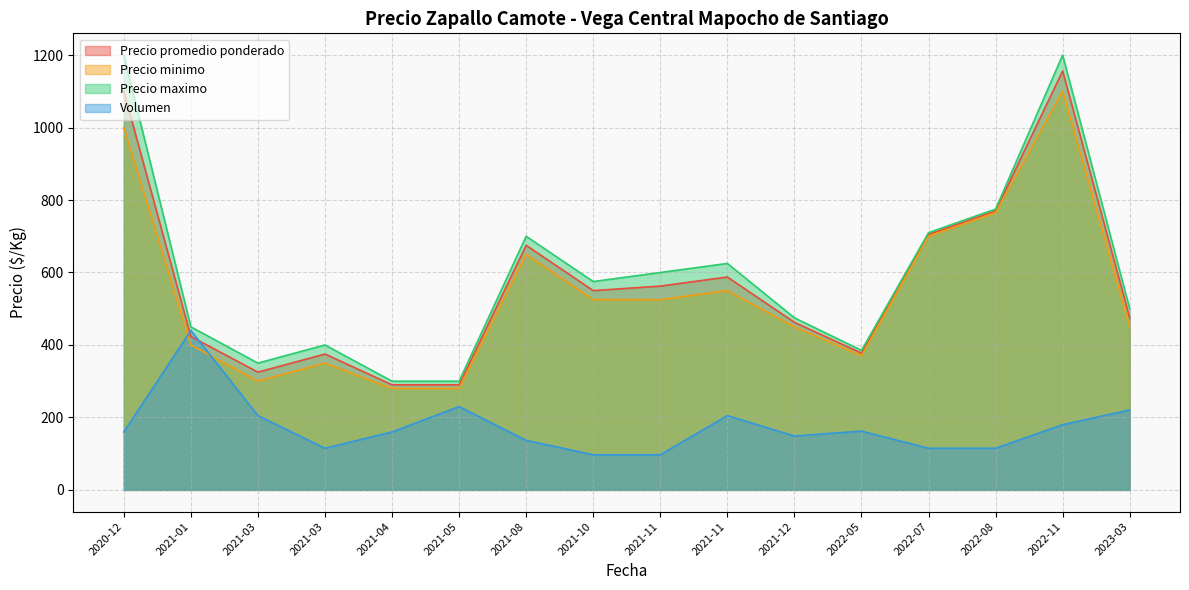

How many lines are shown in the chart?

4